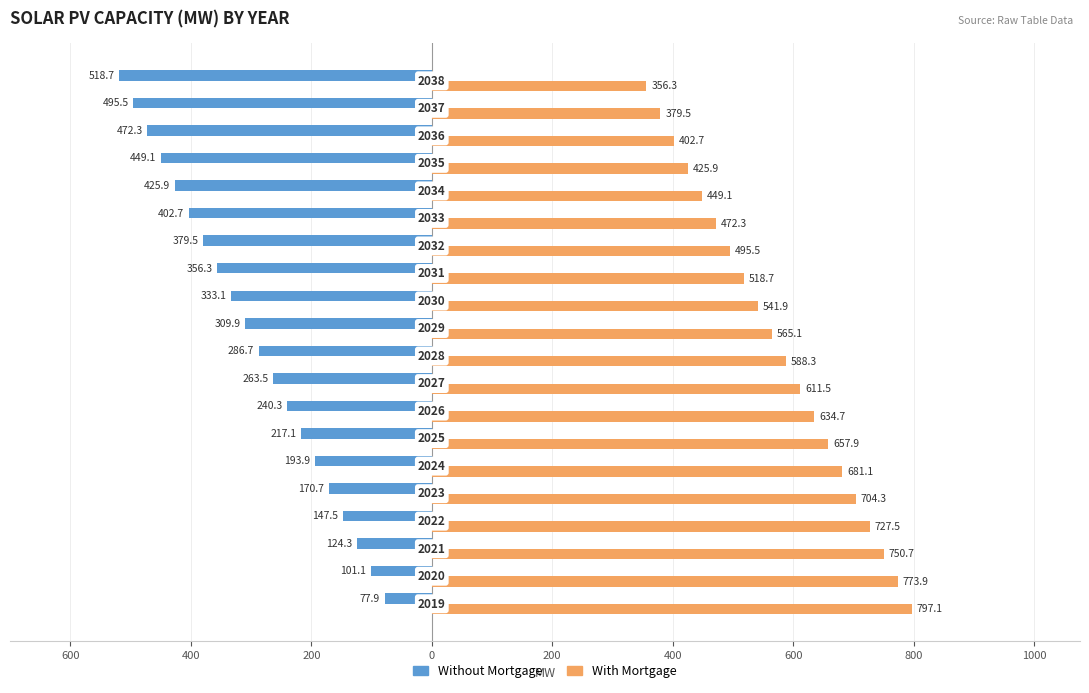

What are all the series names shown in the legend?

Without Mortgage, With Mortgage